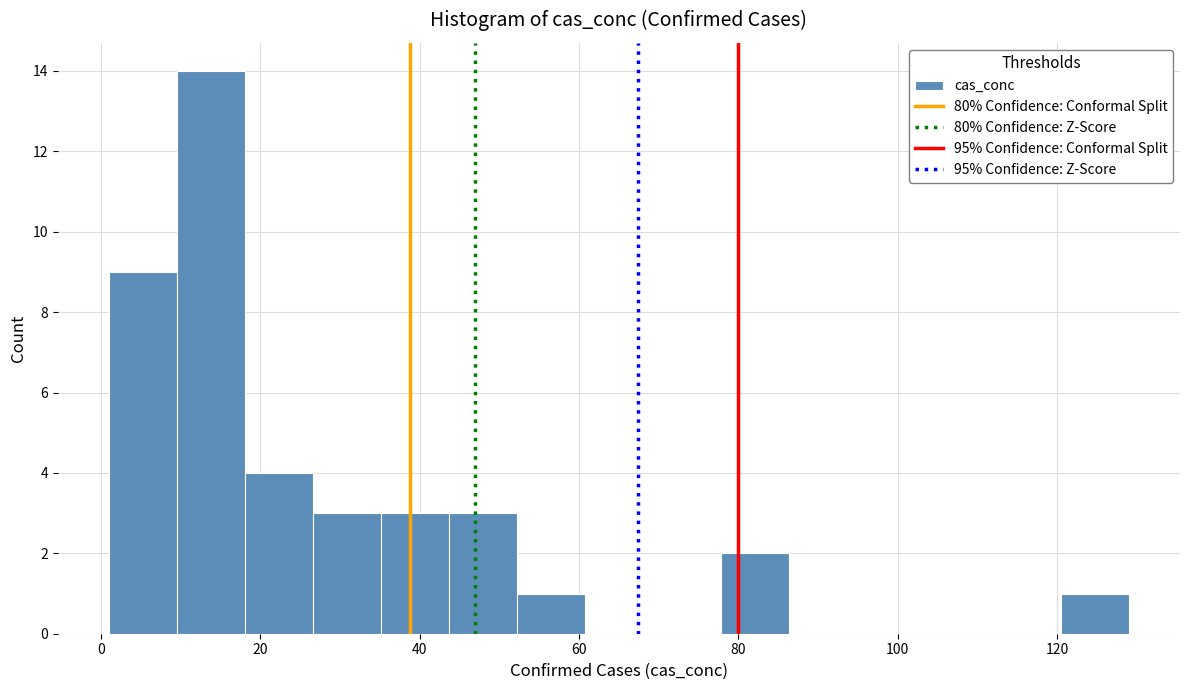

Which range on the x-axis has the tallest bar?

10 to 18